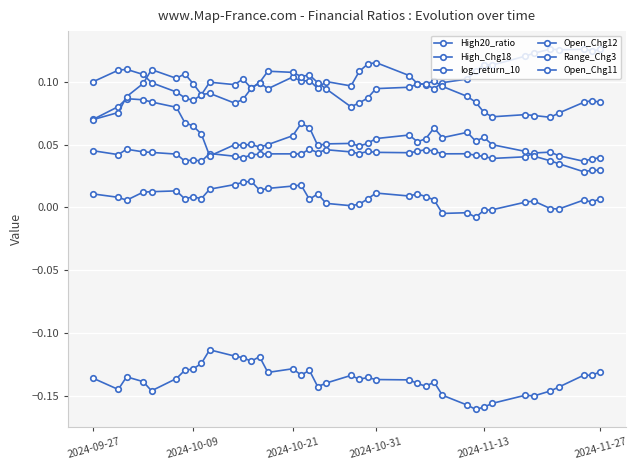

Is this an area chart (filled region under the line)?

No